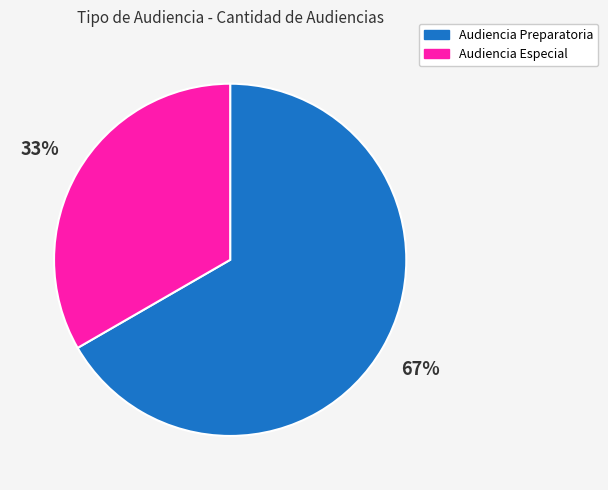

To the nearest percent, what is the combined percentage of Audiencia Preparatoria and Audiencia Especial?

100%